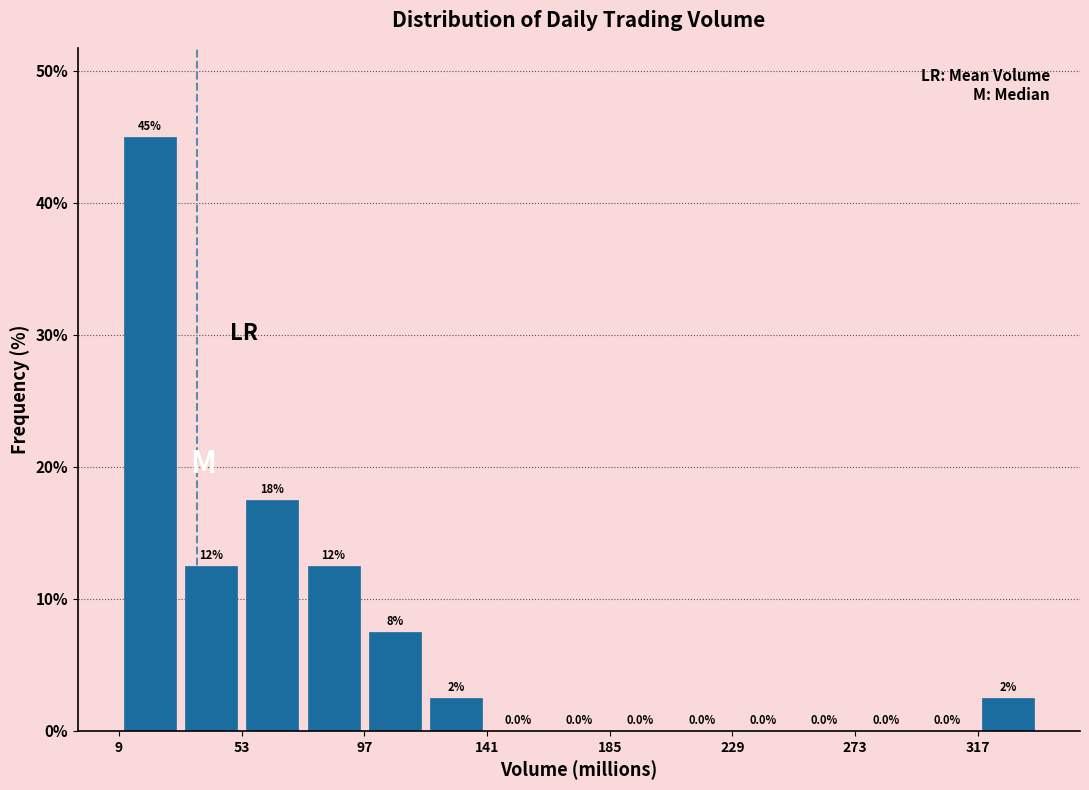

Over which range of the x-axis is the bar tallest?

10 to 30